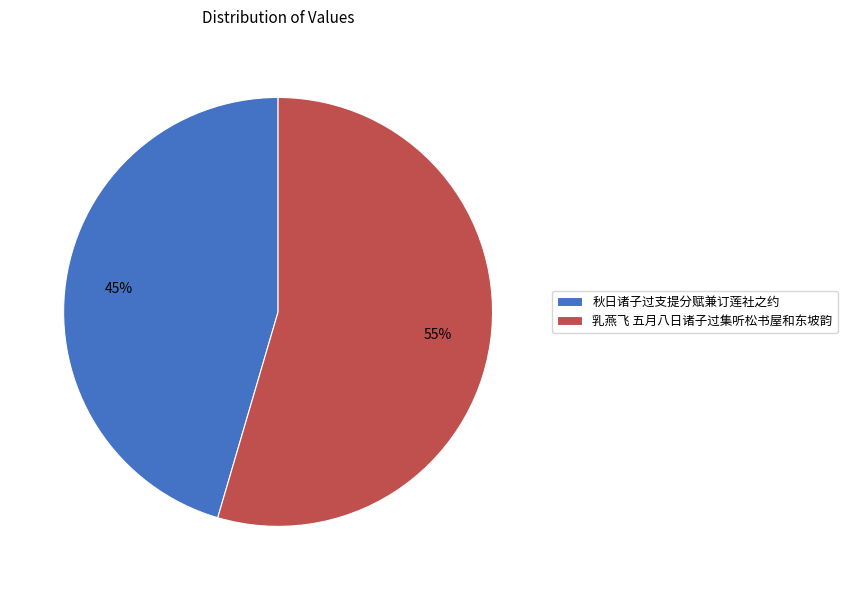

To the nearest percent, what is the average slice percentage?

50%